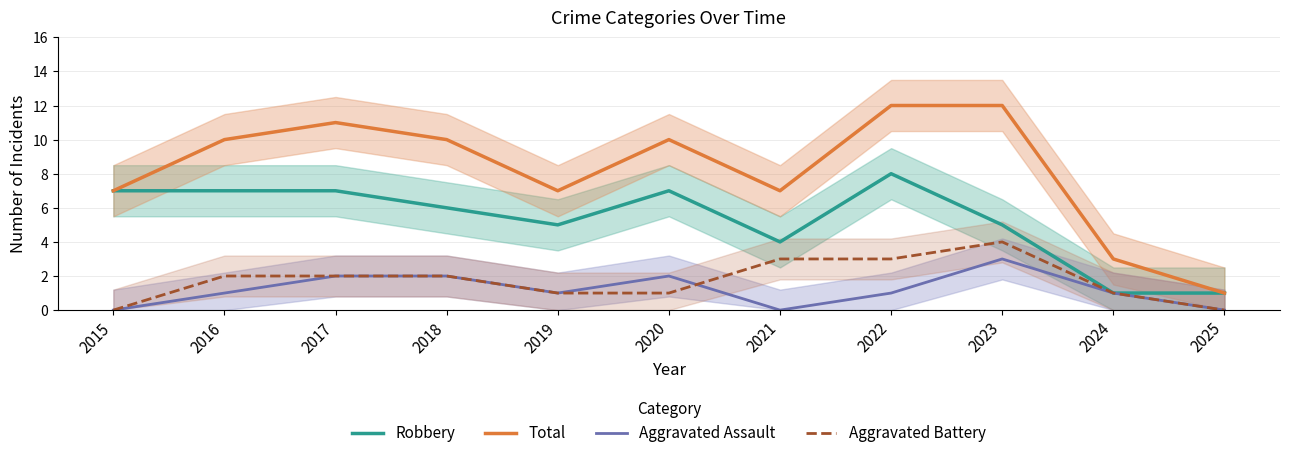

True or false: Robbery and Aggravated Assault intersect in this chart.

False